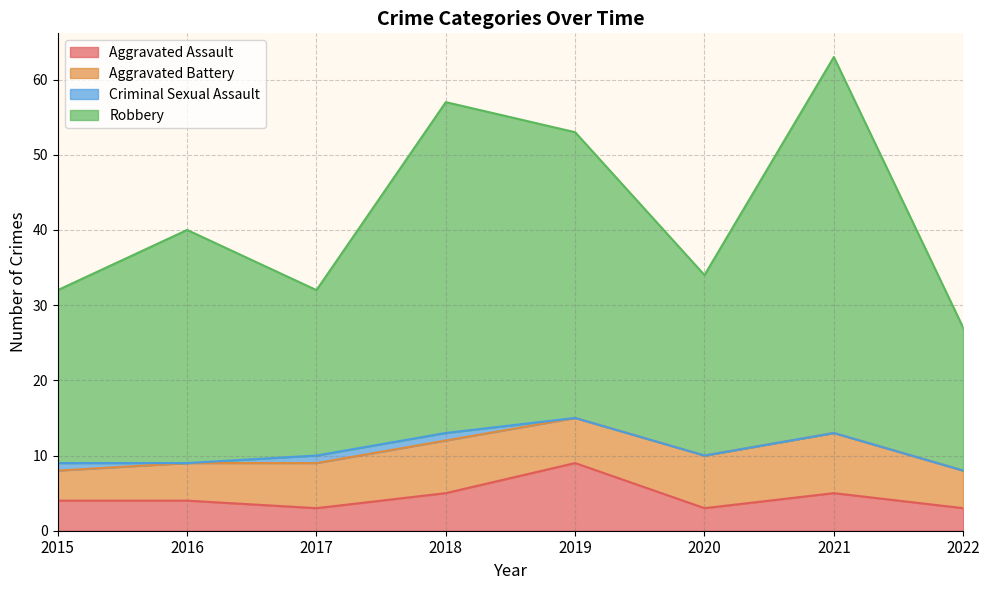

True or false: Aggravated Assault has a value of 2 at 2016.

False